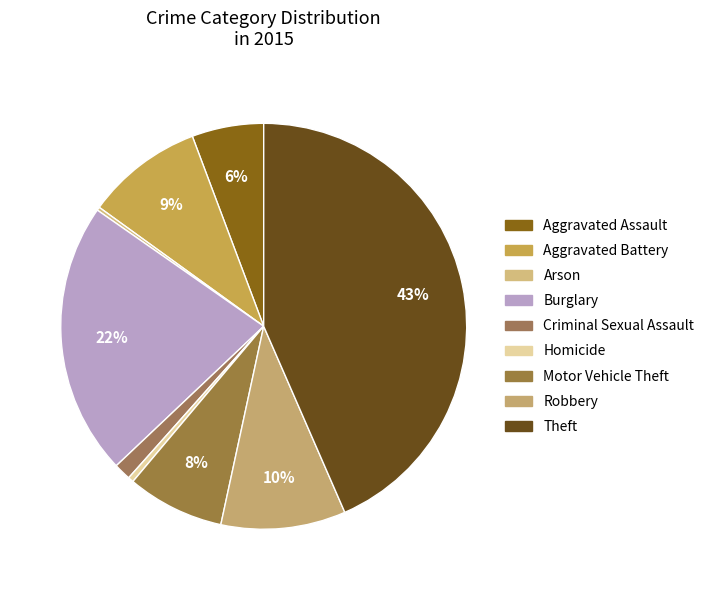

Count the number of slices in the pie.

9